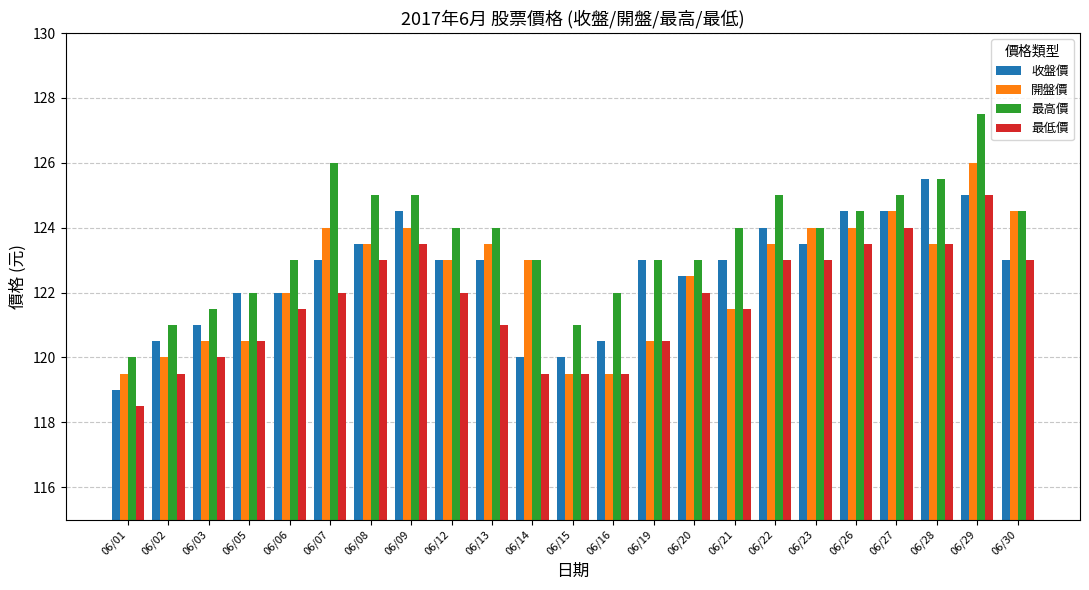

What is the approximate value of 收盤價 at 06/16?

120.5